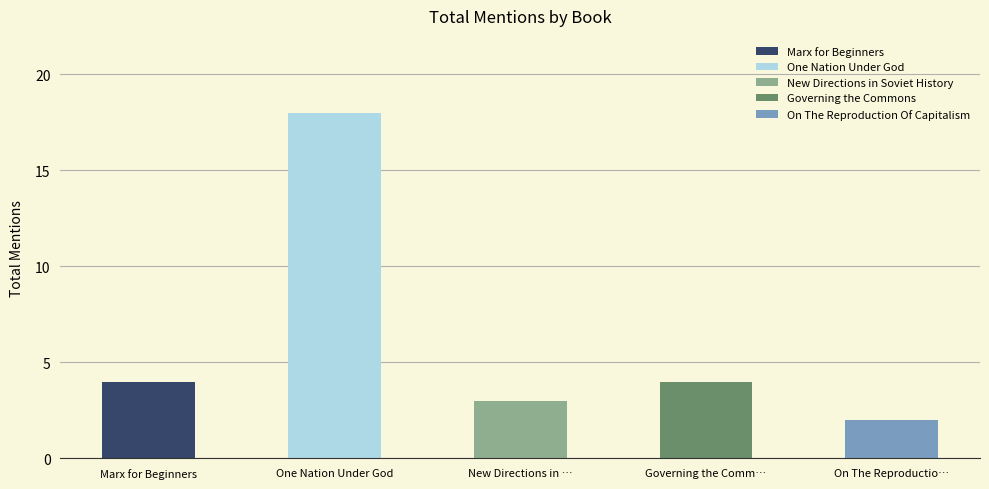

Are the bars grouped side by side (vs. stacked)?

No